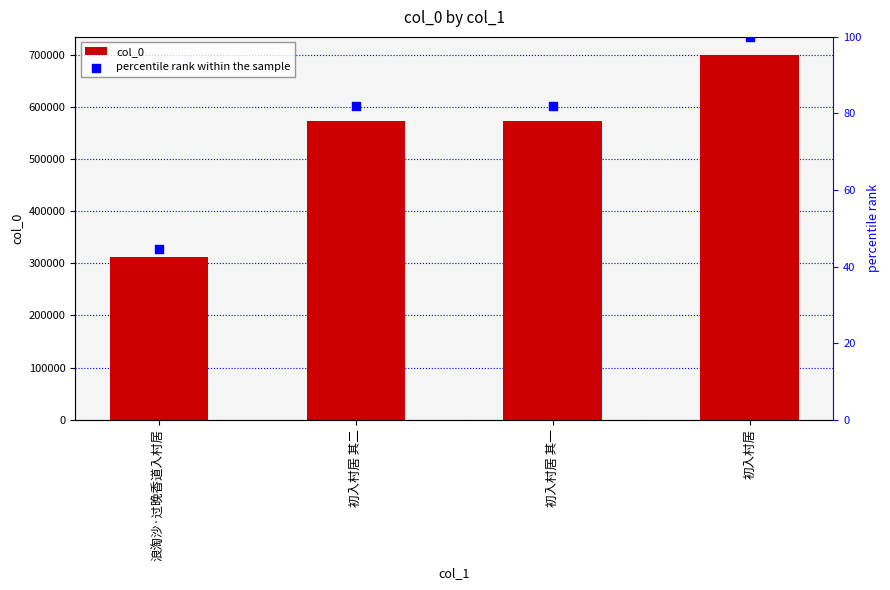

At which category is the sum across all series the highest?

初入村居